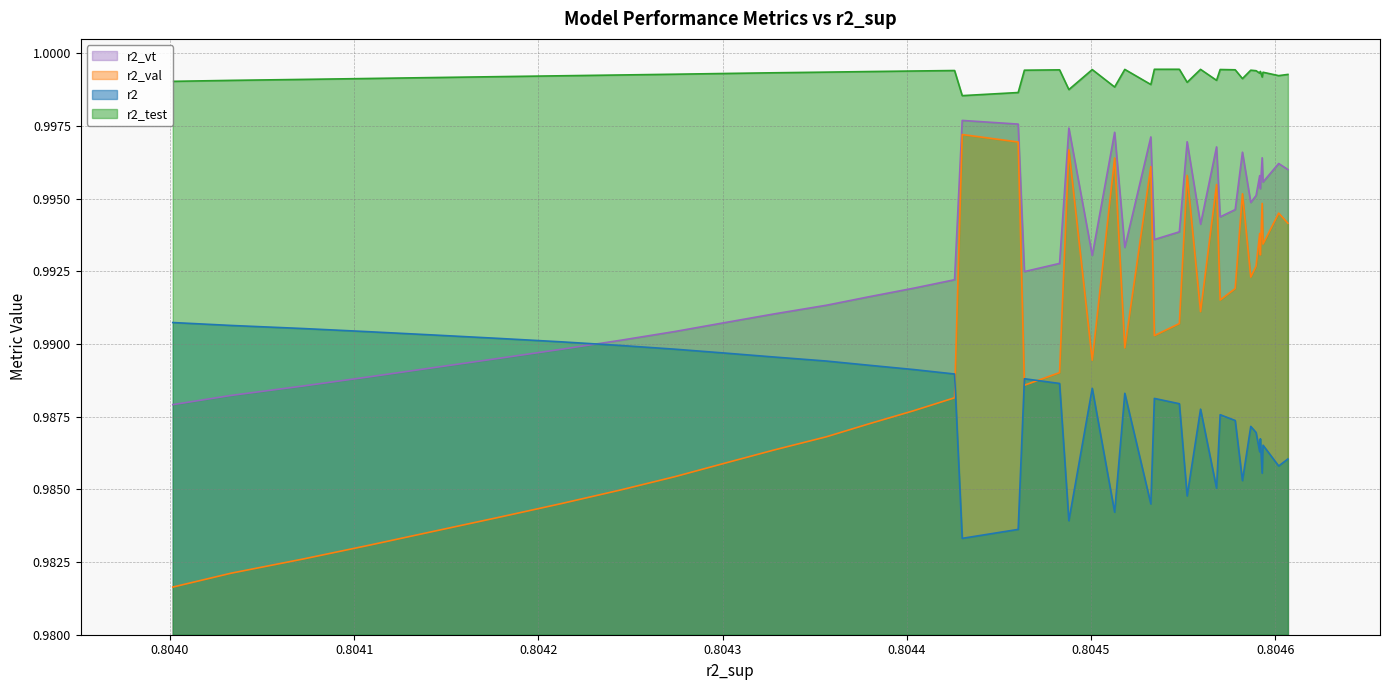

How many interior local valleys does the r2_val series have?

9